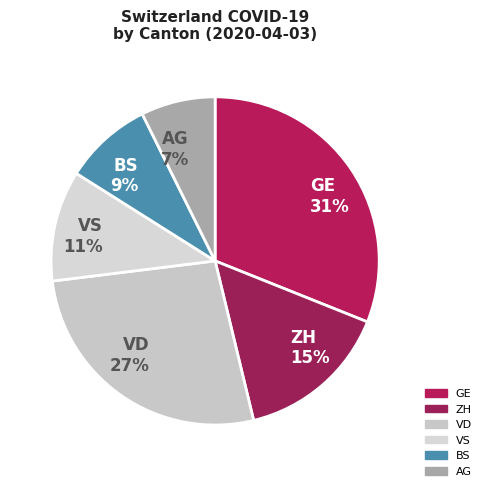

Does any single category account for the majority?

No